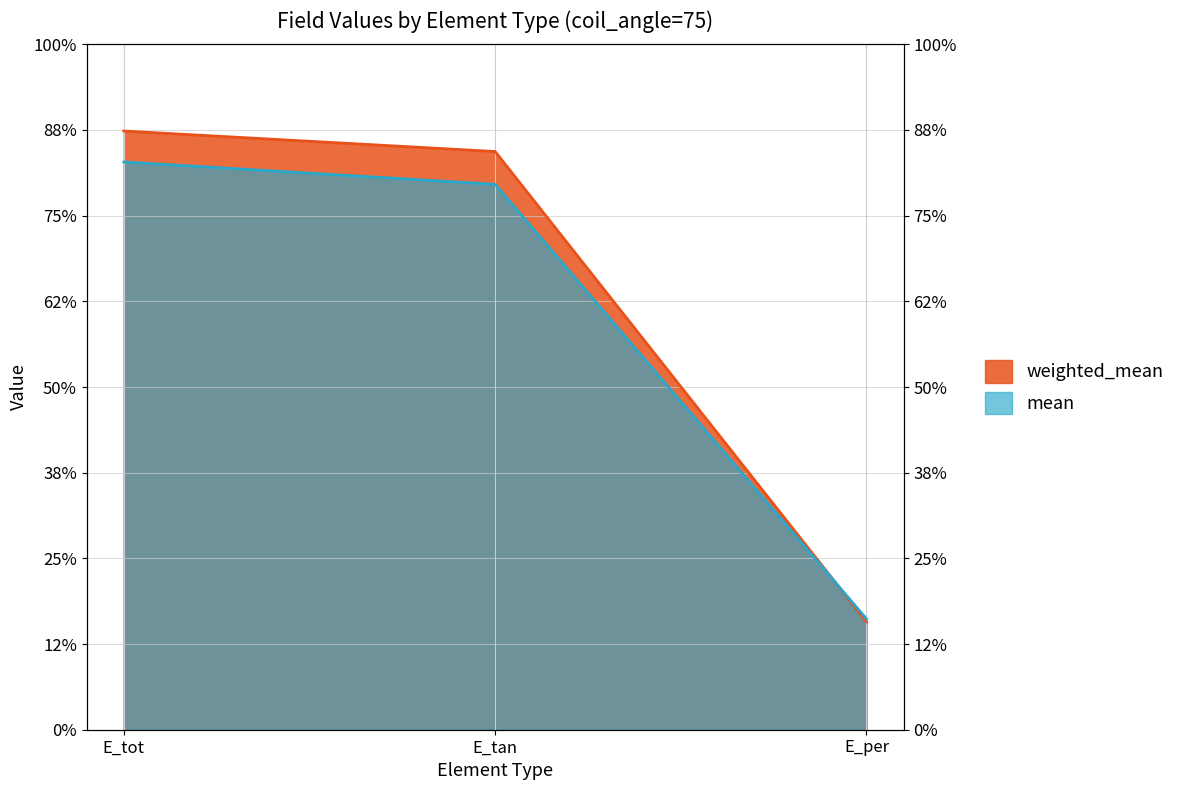

Between E_tot and E_per, which is larger?

E_tot